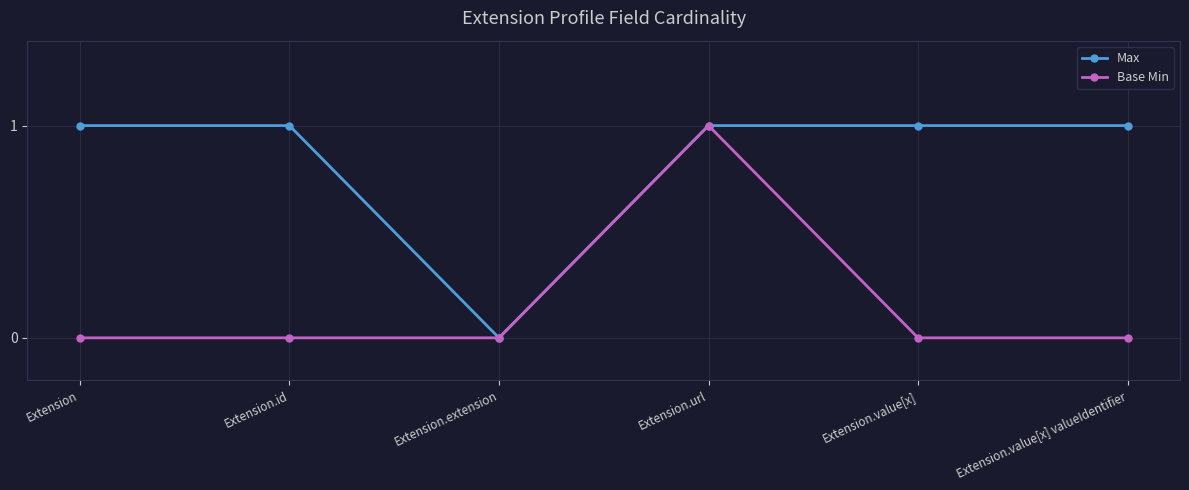

At which category is the sum across all series the highest?

Extension.url